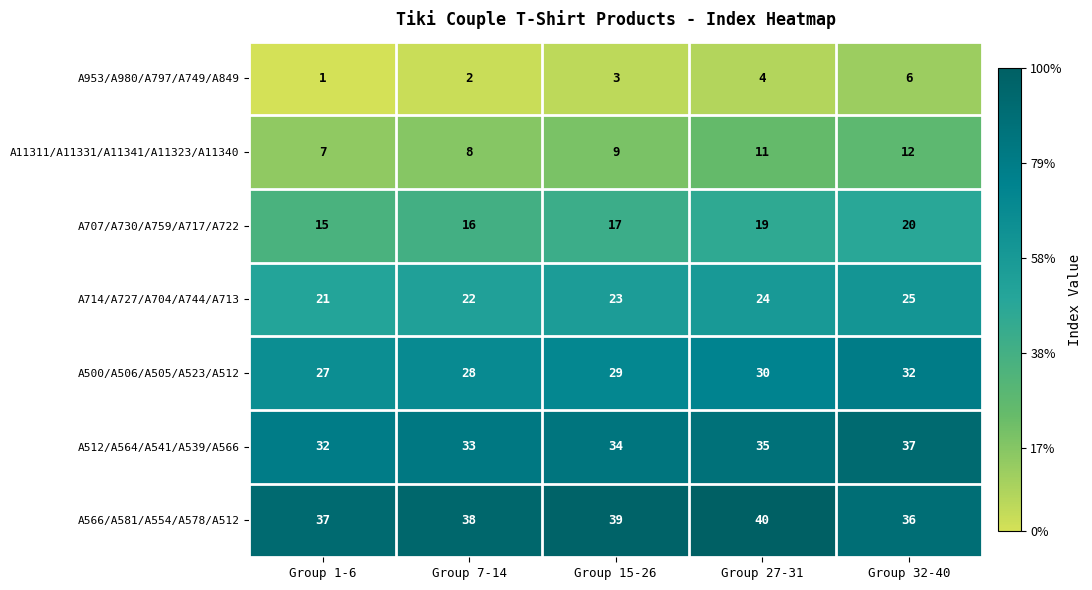

What is the spread (max minus min) of values at Group 27-31?

36